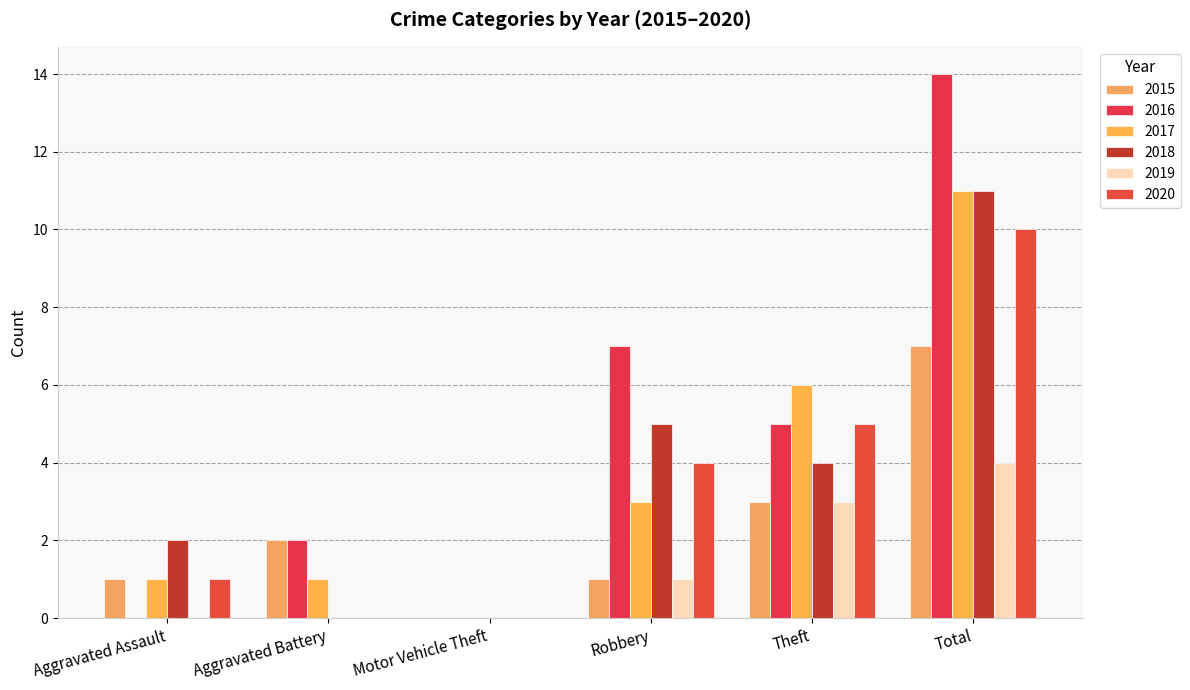

What is the value of the 2019 bar at the 5th from the left?

3